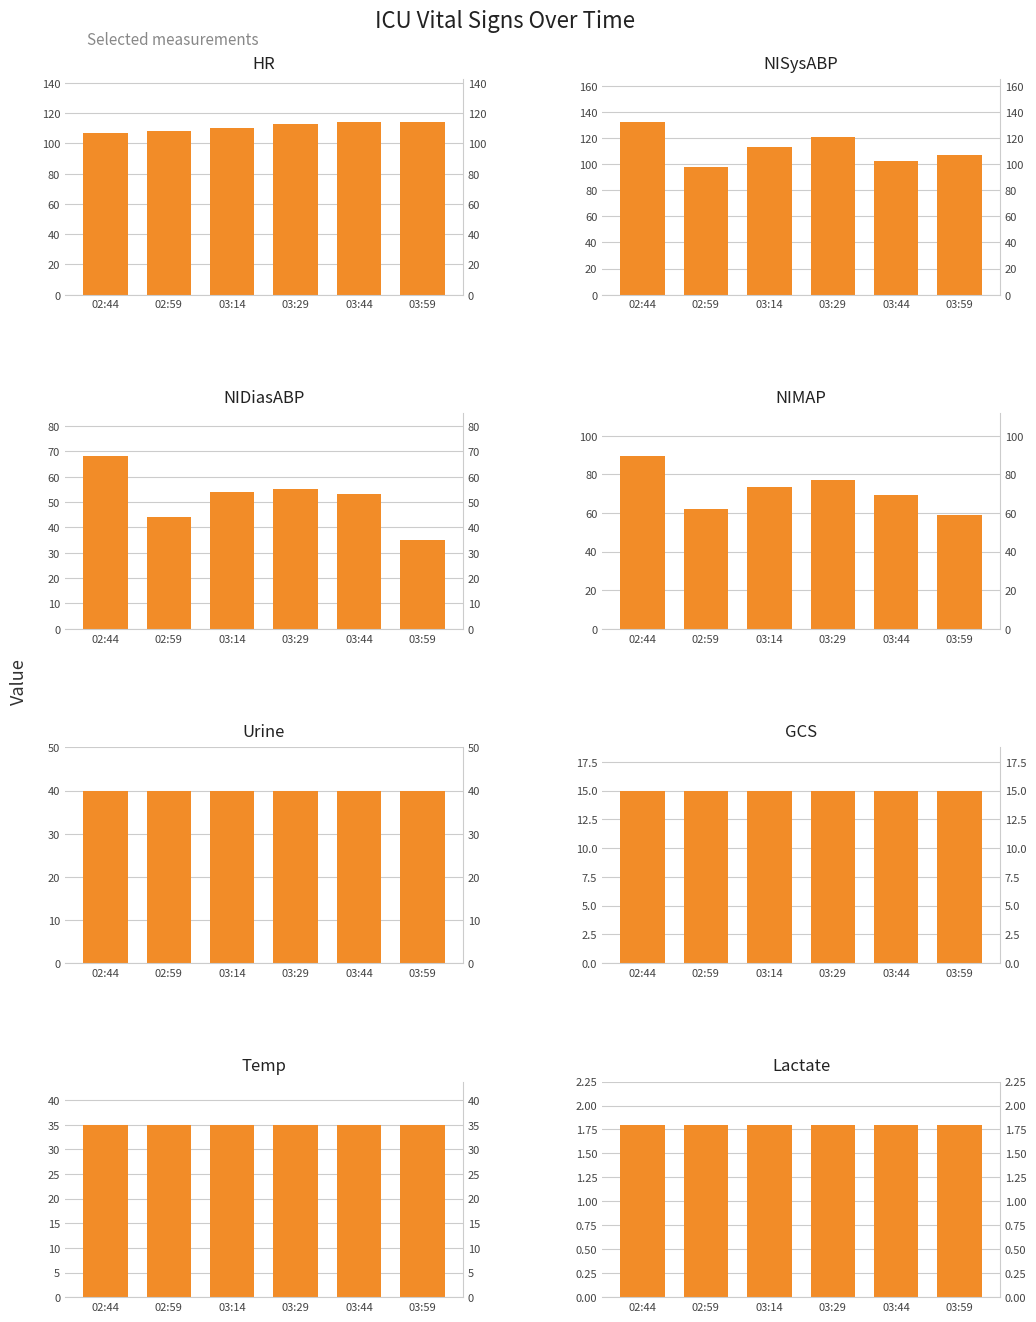

What is the difference between the maximum and second lowest values in the NIMAP series?

27.3